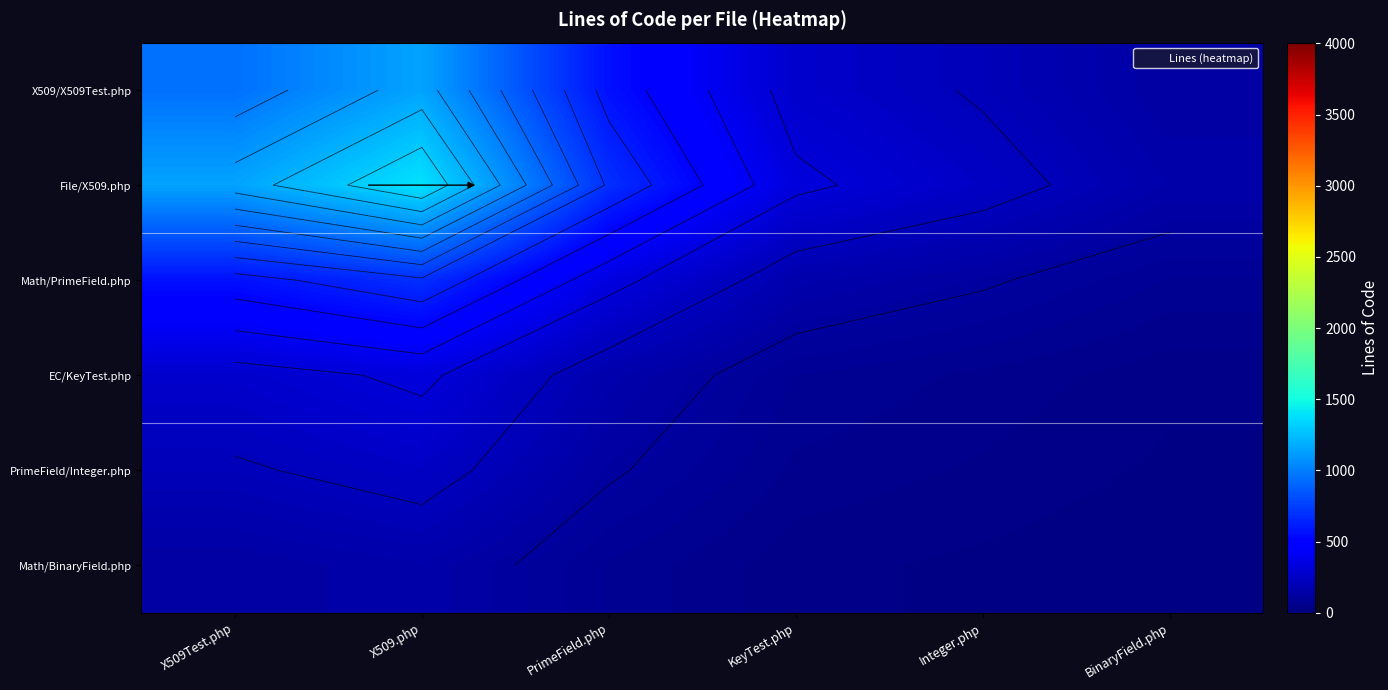

What is the difference between the Math/PrimeField.php values at KeyTest.php and X509.php?

526.8